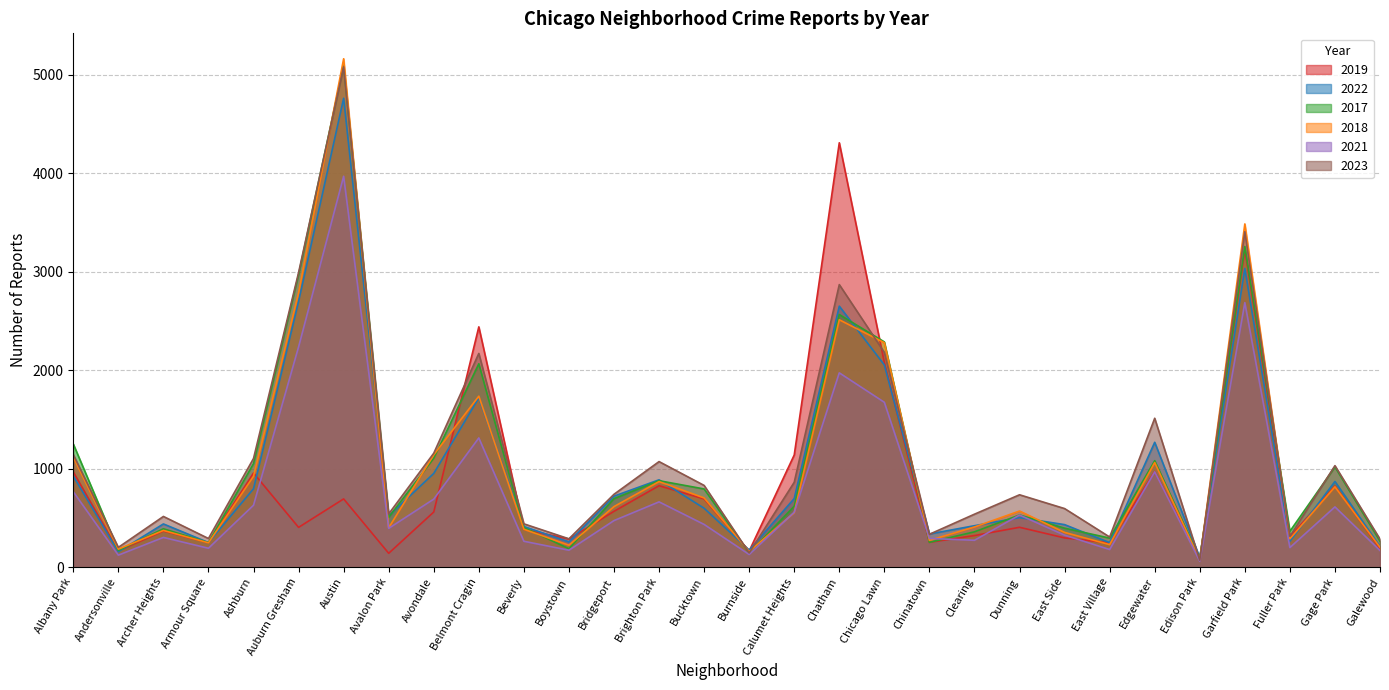

What is the difference between the highest and lowest values at Austin?

4469